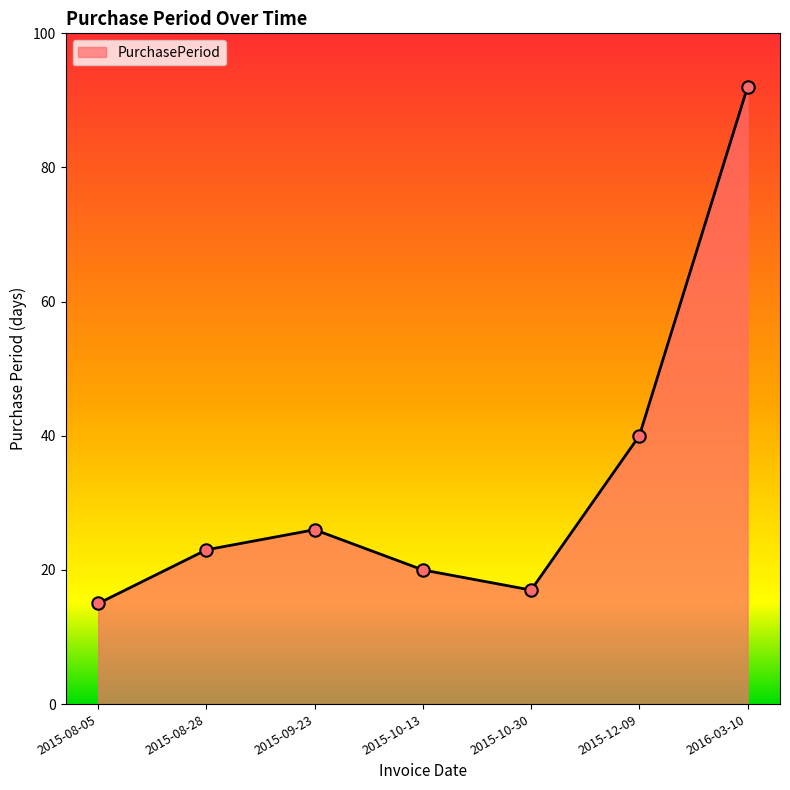

Between 2015-09-23 and 2015-12-09, which is larger?

2015-12-09